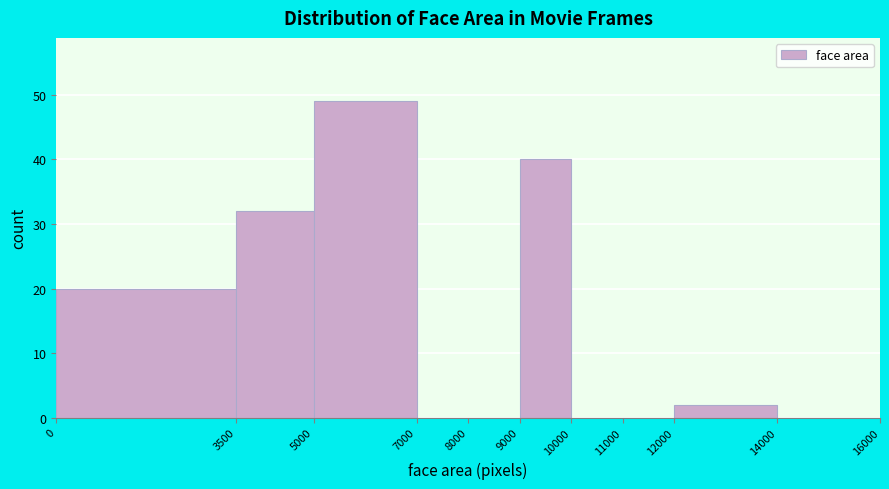

Which range on the x-axis has the tallest bar?

5000 to 7000